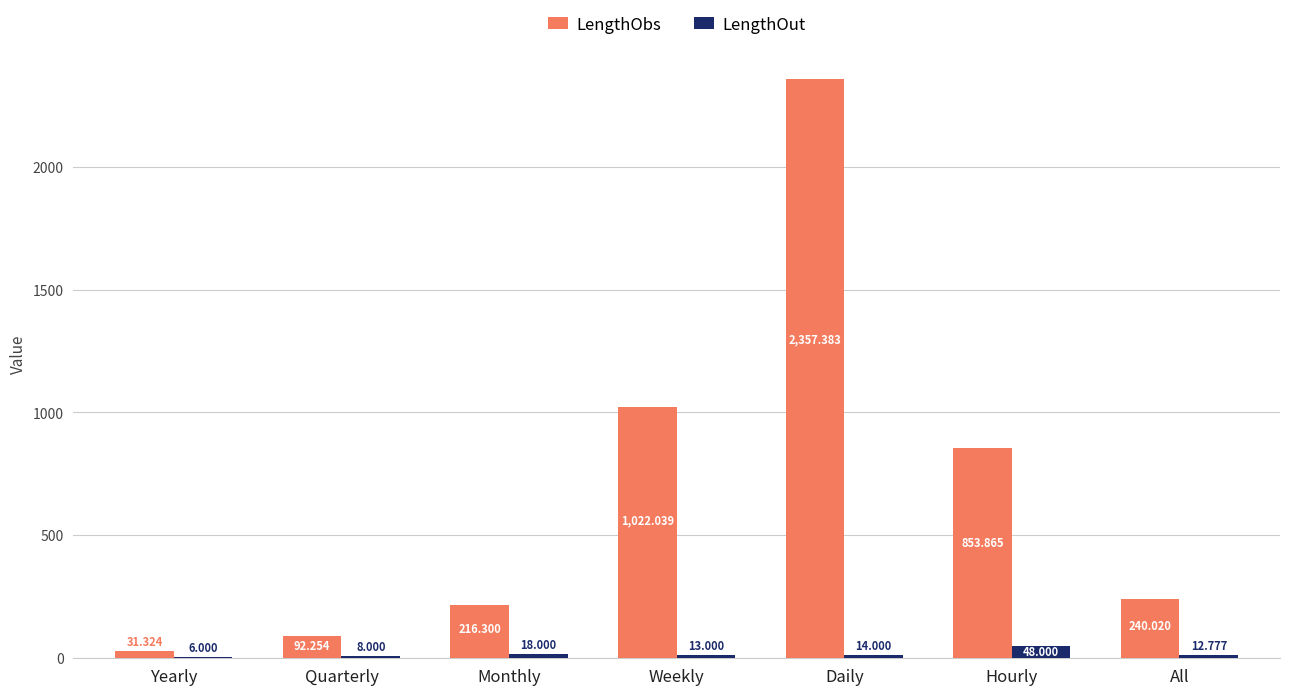

At which category is the sum across all series the highest?

Daily